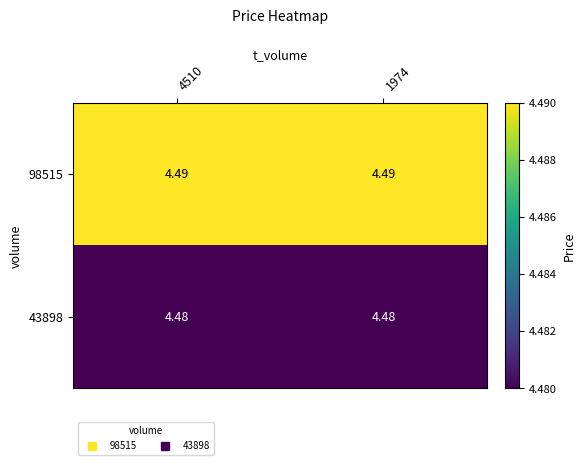

Is the value of 98515 at 4510 greater than the value of 43898 at 4510?

Yes